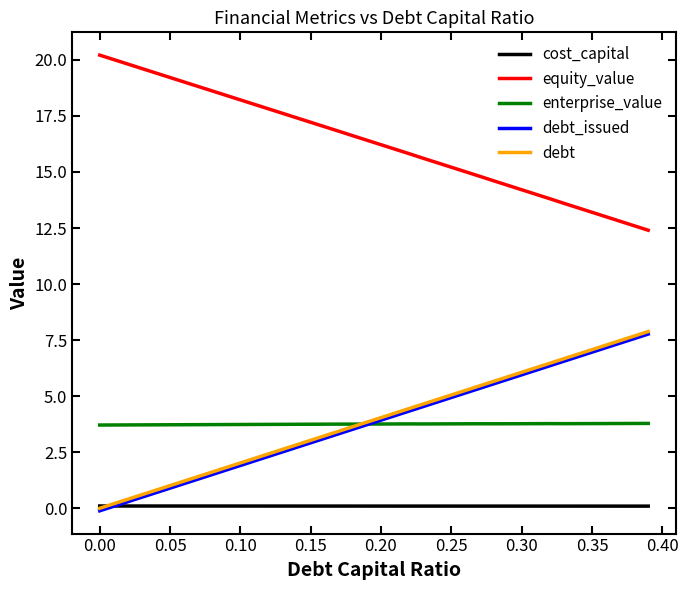

What is the minimum value for enterprise_value?

3.7